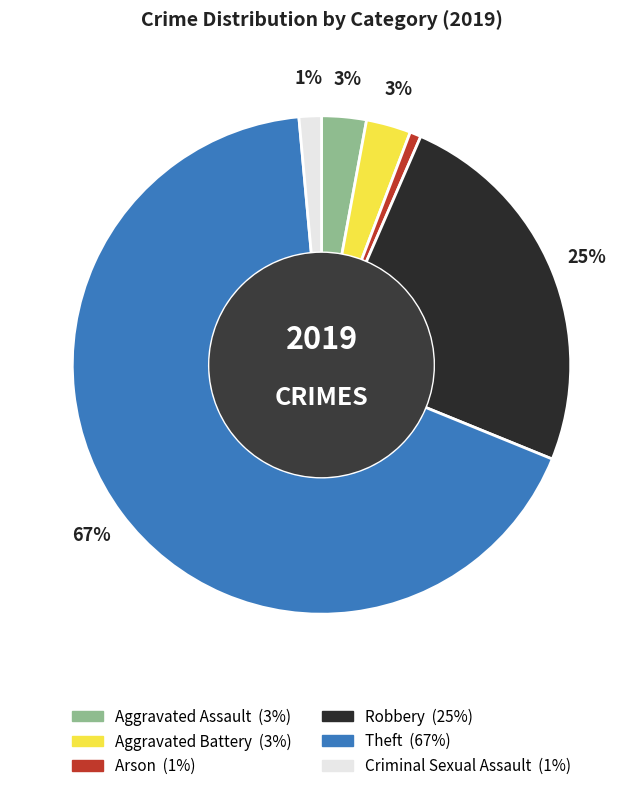

To the nearest percent, what is the difference between the Theft and Aggravated Battery slice percentages?

64%